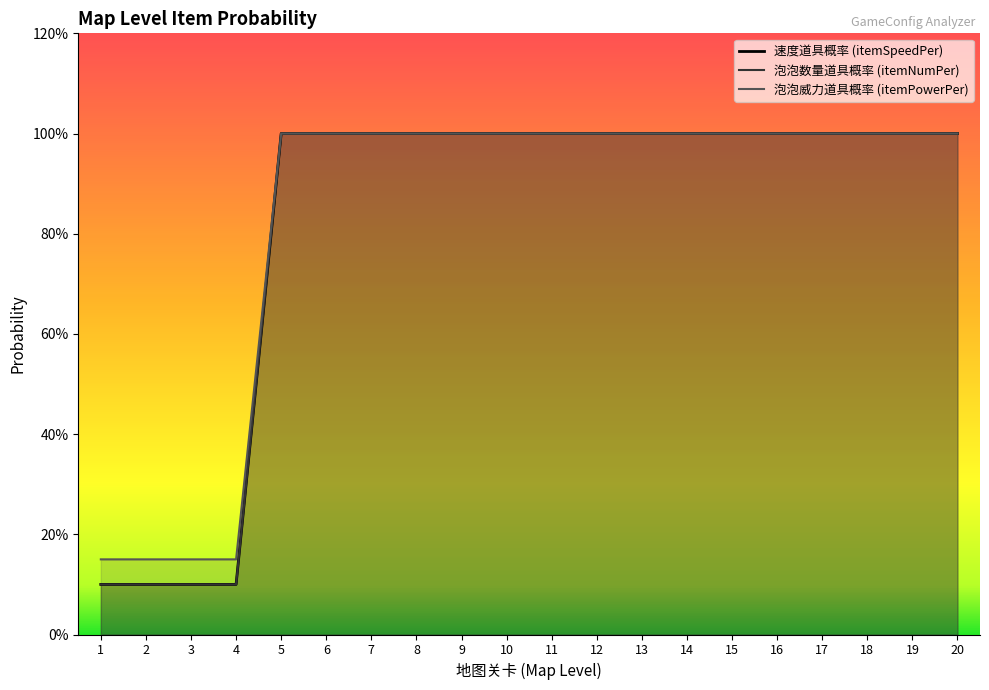

Rank the series at 11 from highest to lowest value.

itemSpeedPer, itemNumPer, itemPowerPer